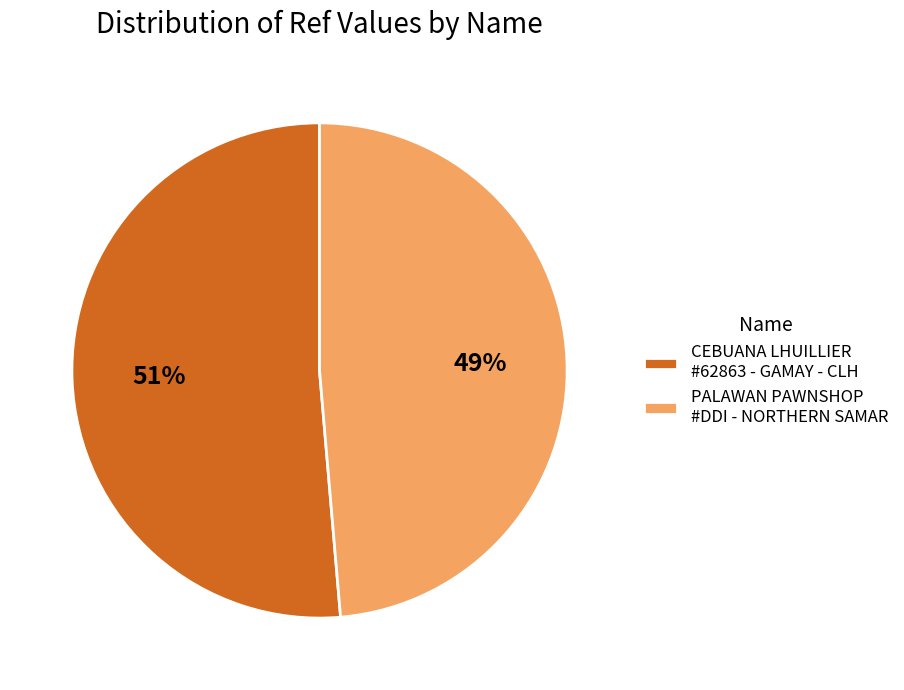

To the nearest percent, what portion does PALAWAN PAWNSHOP #DDI - NORTHERN SAMAR represent?

49%